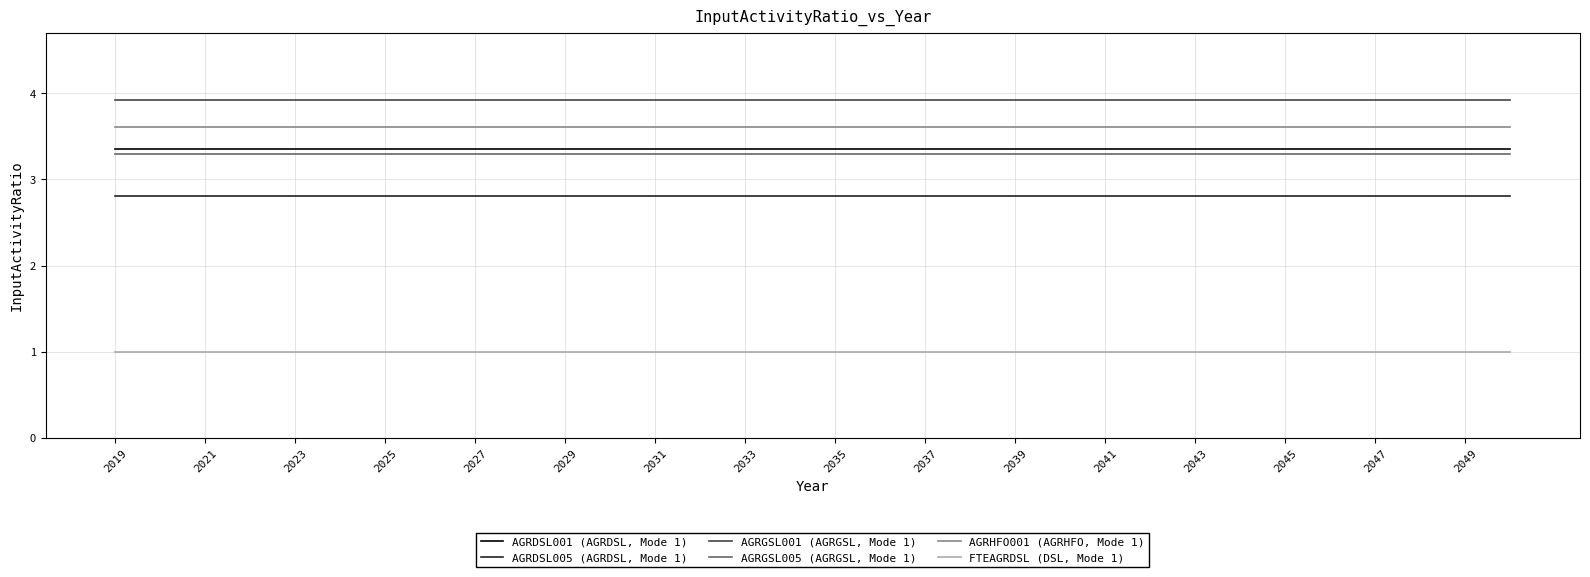

True or false: AGRGSL001 (AGRGSL, Mode 1) and AGRGSL005 (AGRGSL, Mode 1) cross at least once.

False